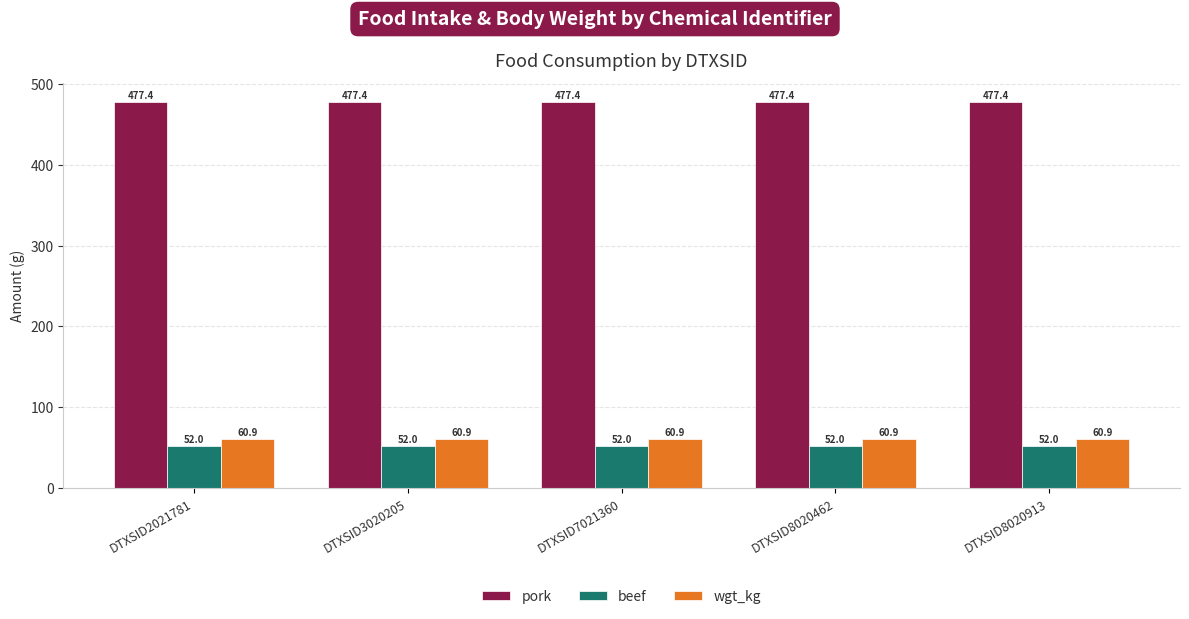

The value of beef at DTXSID2021781 is 70.5. True or false?

False